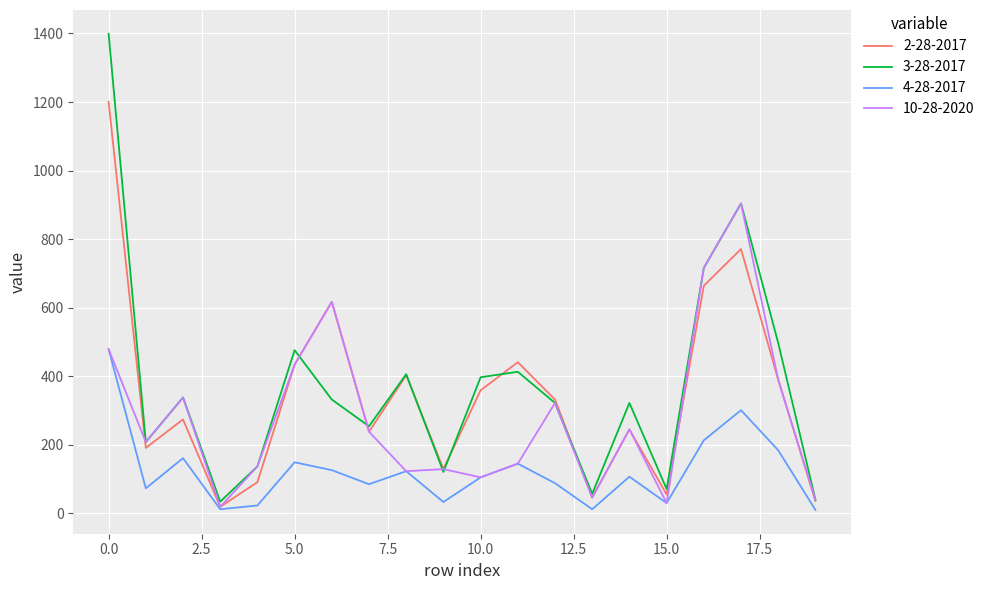

List the series in order of their peak value, highest first.

3-28-2017, 2-28-2017, 10-28-2020, 4-28-2017